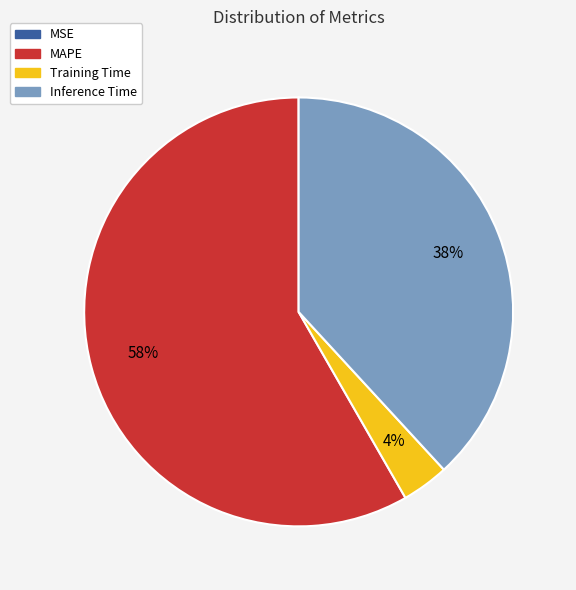

To the nearest percent, what is the difference between the largest and smallest slice percentages?

58%